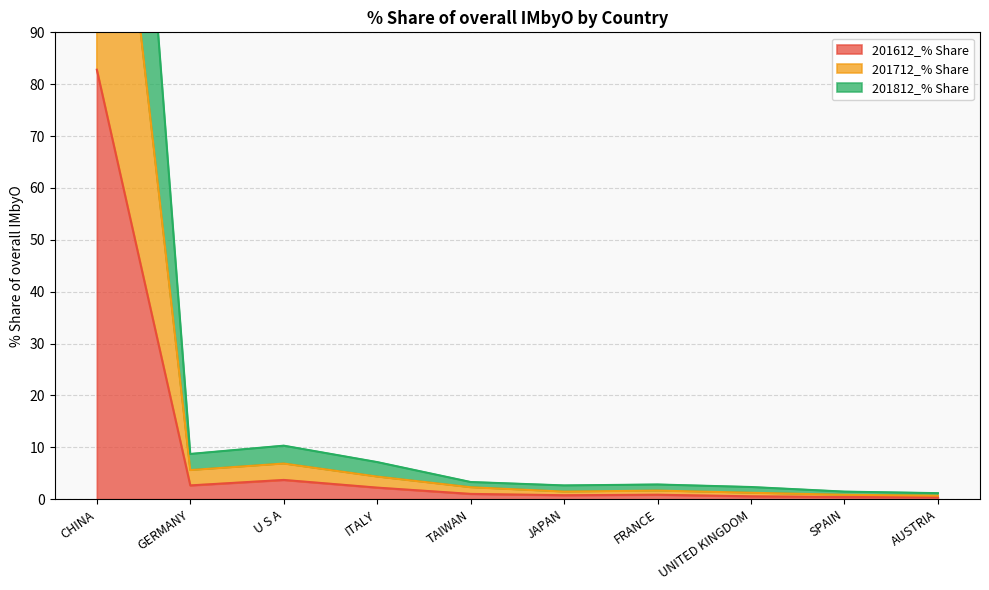

What is the label of the 2nd point from the right?

SPAIN